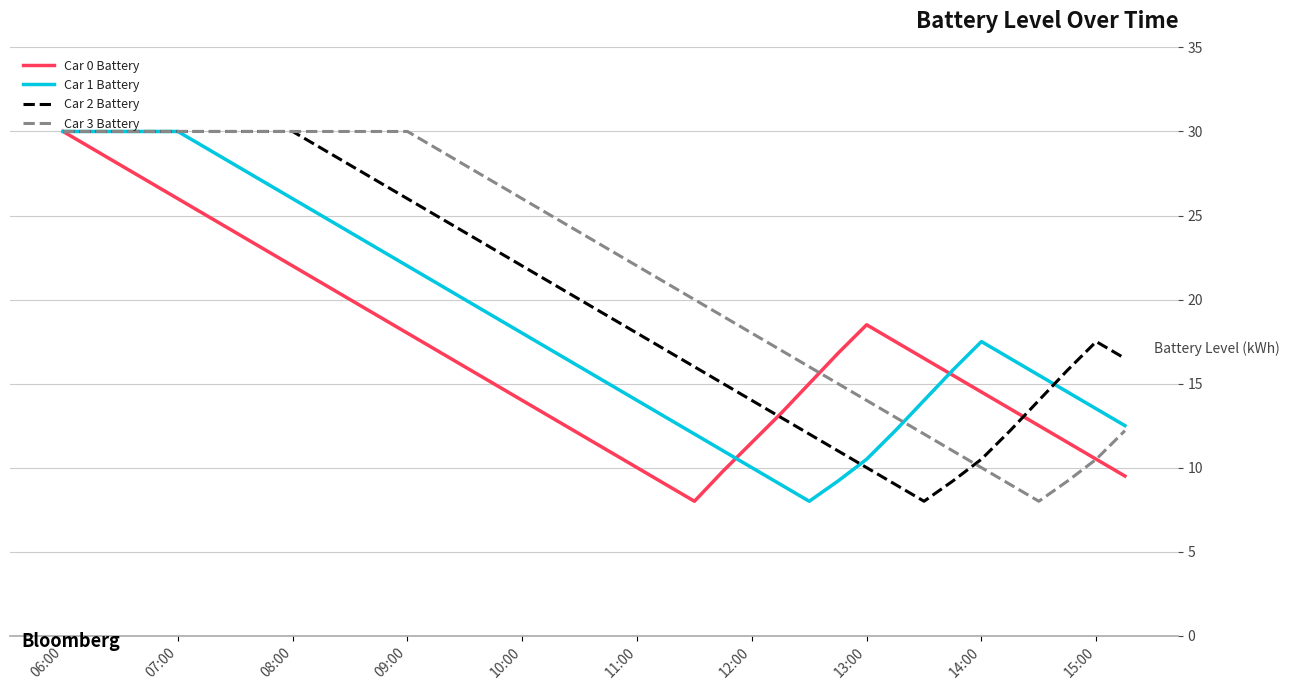

What is the greatest value displayed?

30.0